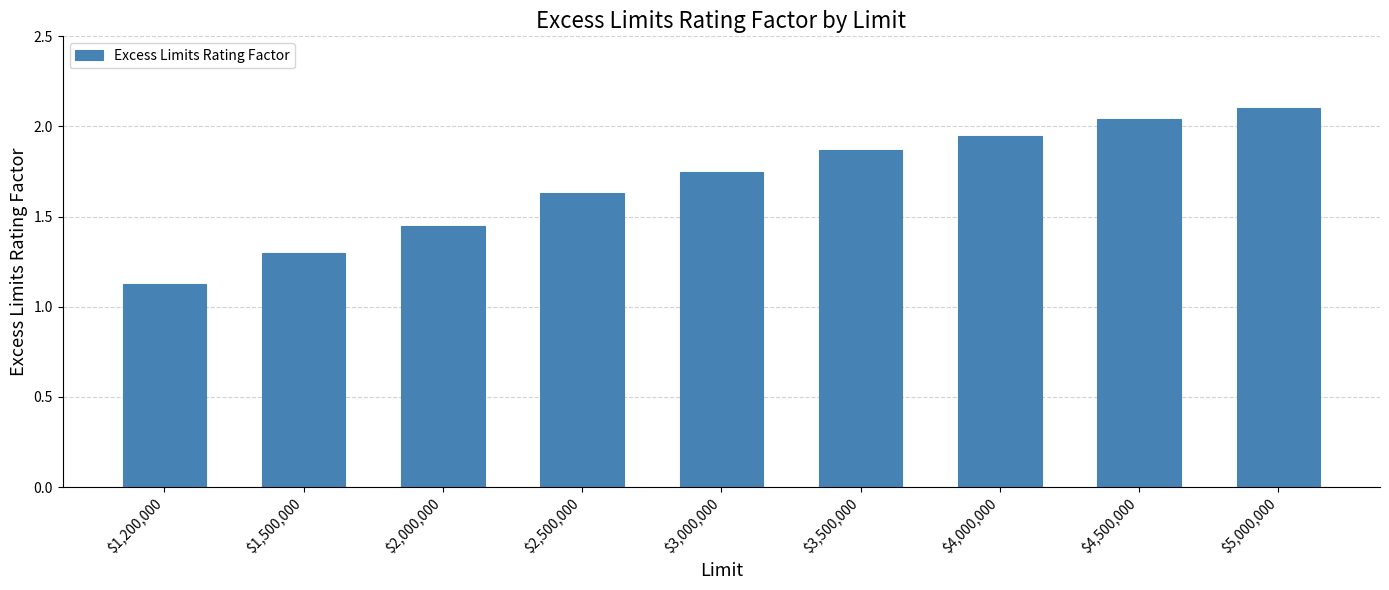

What is the change in value from $2,500,000 to $4,500,000?

+0.4